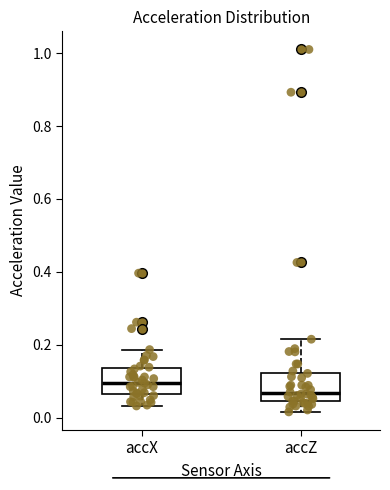

Reading left to right, transcribe this box plot: for each box, give where its median line is, the range the box spans, and where its two whiskers end, as read against the y-axis. The values are not printed on the chart, so give them approximately, as read against the axis.

accX: median 0.10, box 0.06 to 0.14, whiskers 0.04 to 0.18
accZ: median 0.06, box 0.04 to 0.12, whiskers 0.02 to 0.22